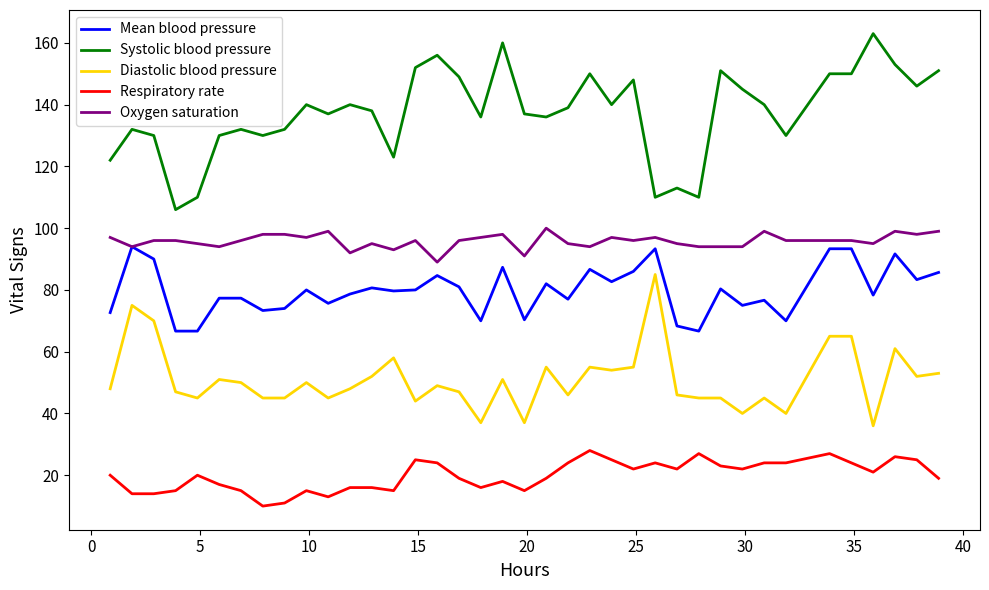

What is the minimum value shown in the chart?

10.0